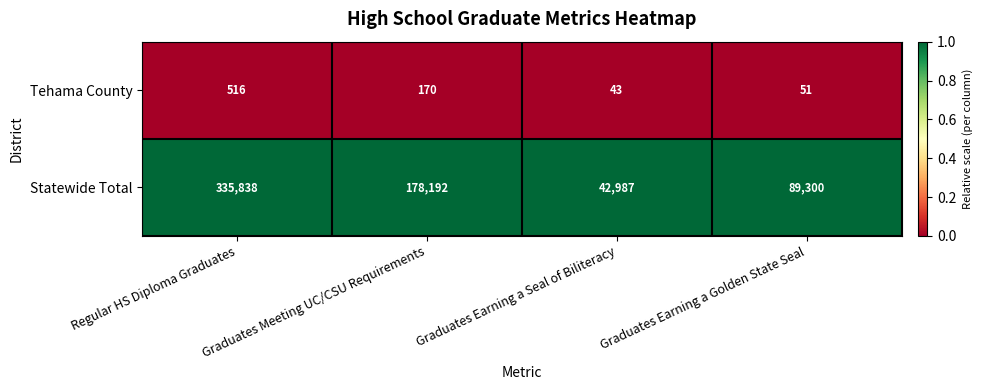

Which category has the highest value across all series?

Regular HS Diploma Graduates